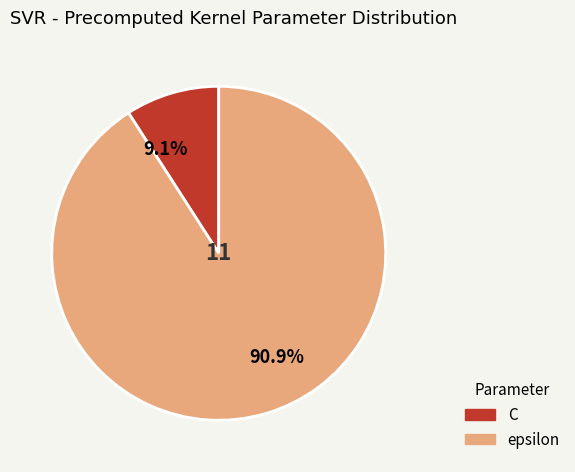

To the nearest percent, what is the average slice percentage?

50%